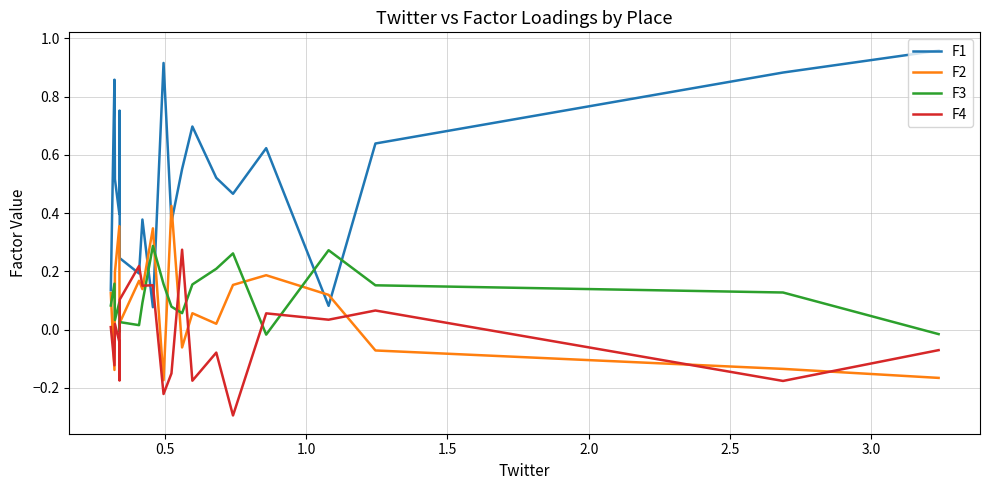

Is it true that F4 equals -0.1 at 2.5?

False